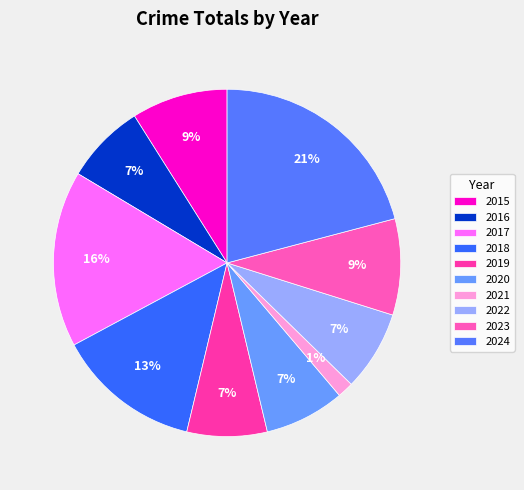

How many slices are in this pie chart?

10